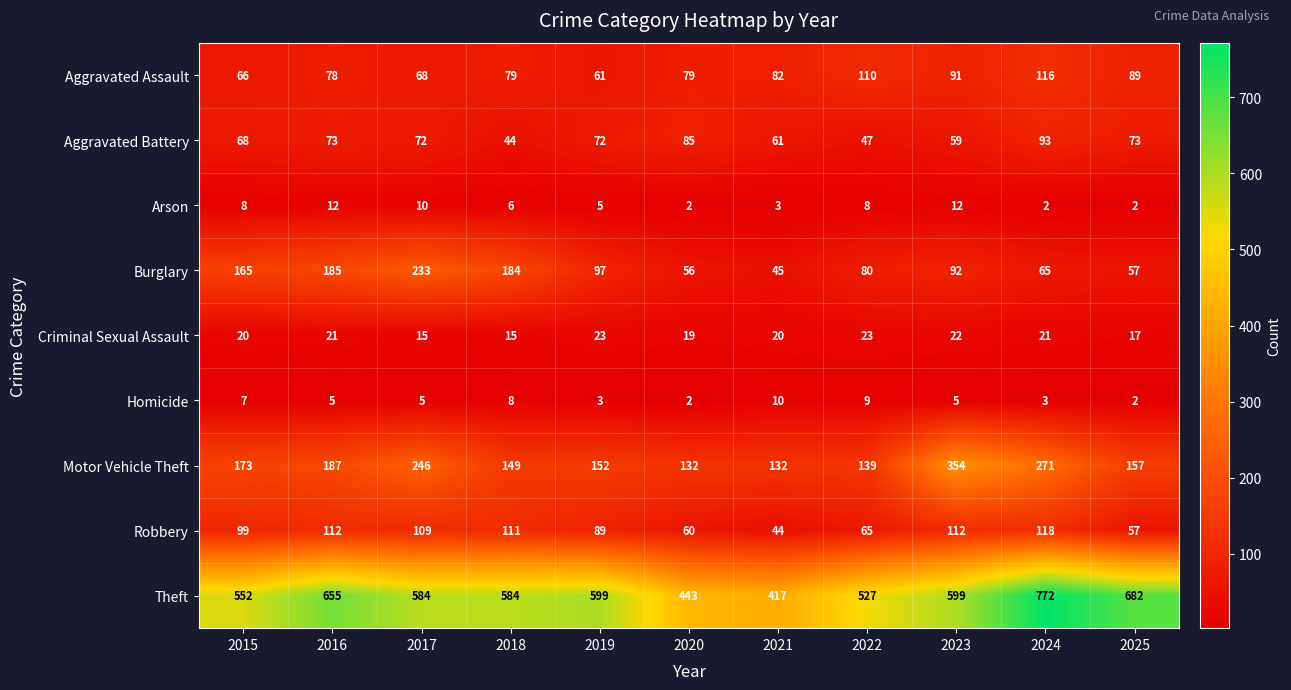

Is it true that Burglary equals 57 at 2017?

False